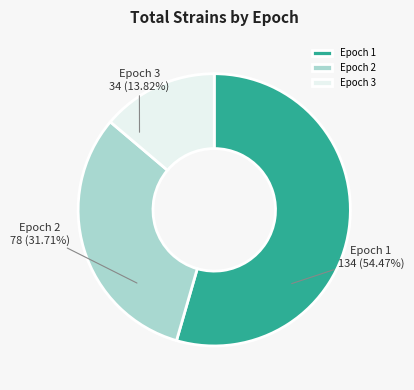

To the nearest percent, what is the combined percentage of Epoch 1 and Epoch 3?

68%